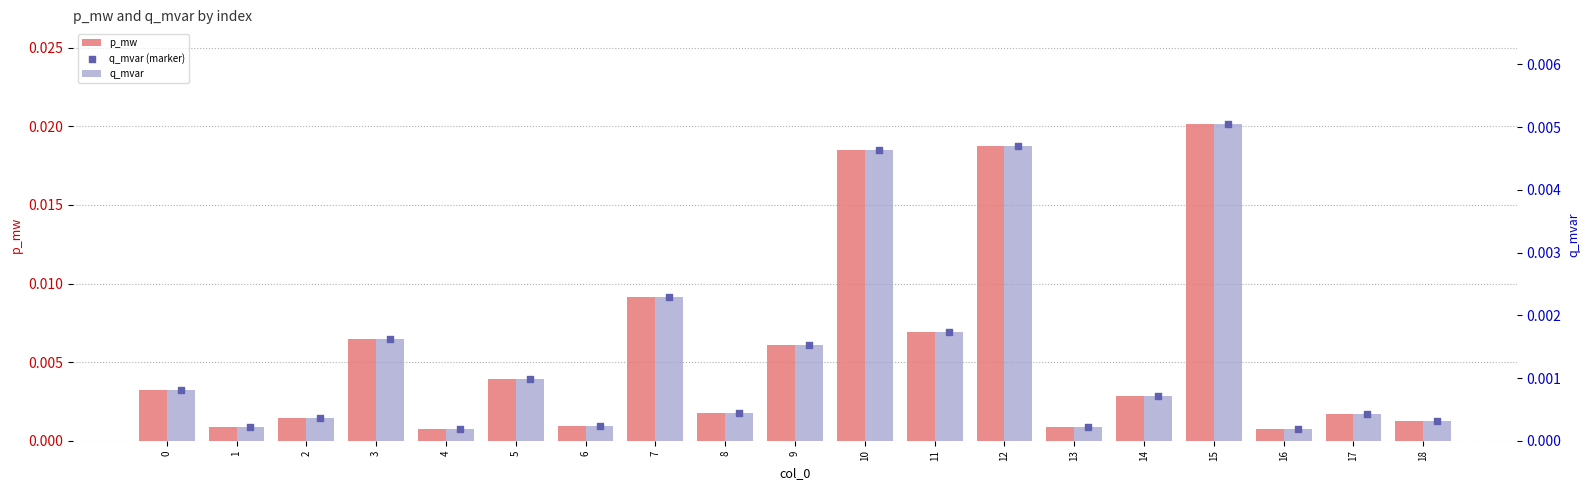

At how many categories does at least one series exceed 0?

19